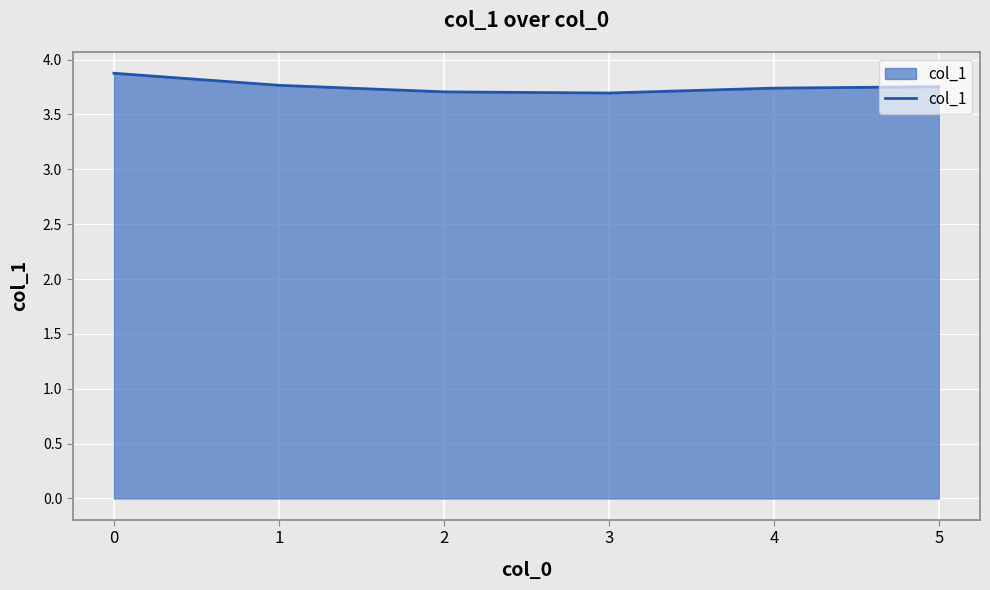

Count the values in the range 3 to 4.

6